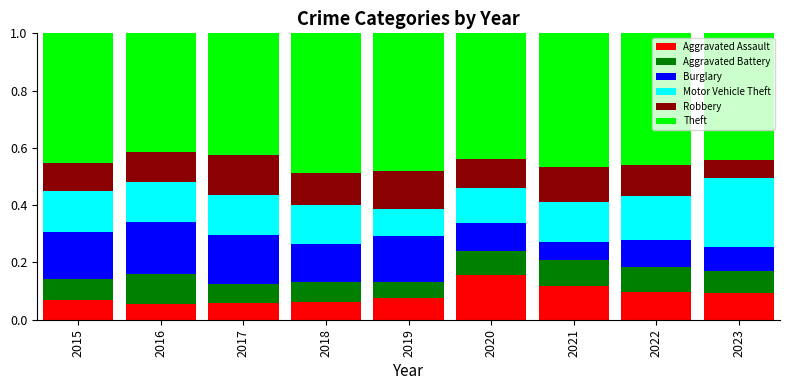

Is it true that Aggravated Assault equals 0.2 at 2022?

False